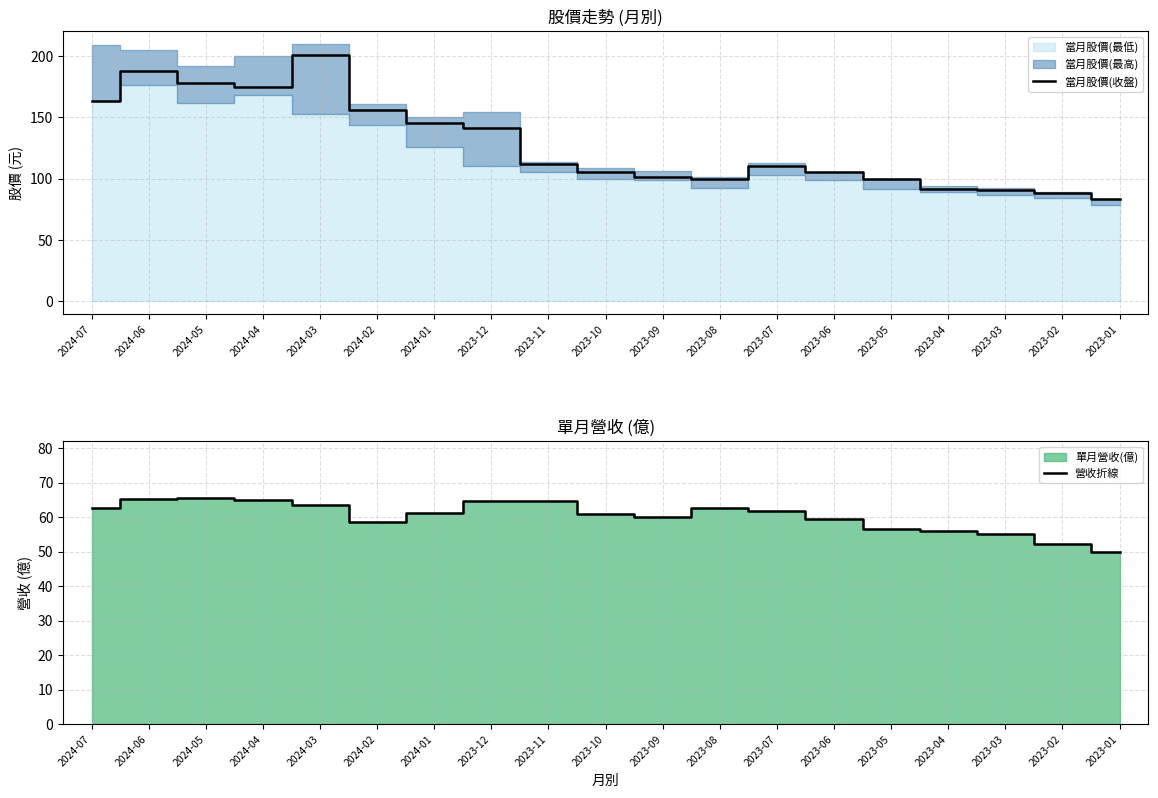

The value of 當月股價(收盤) at 2024-01 is 145.5. True or false?

True